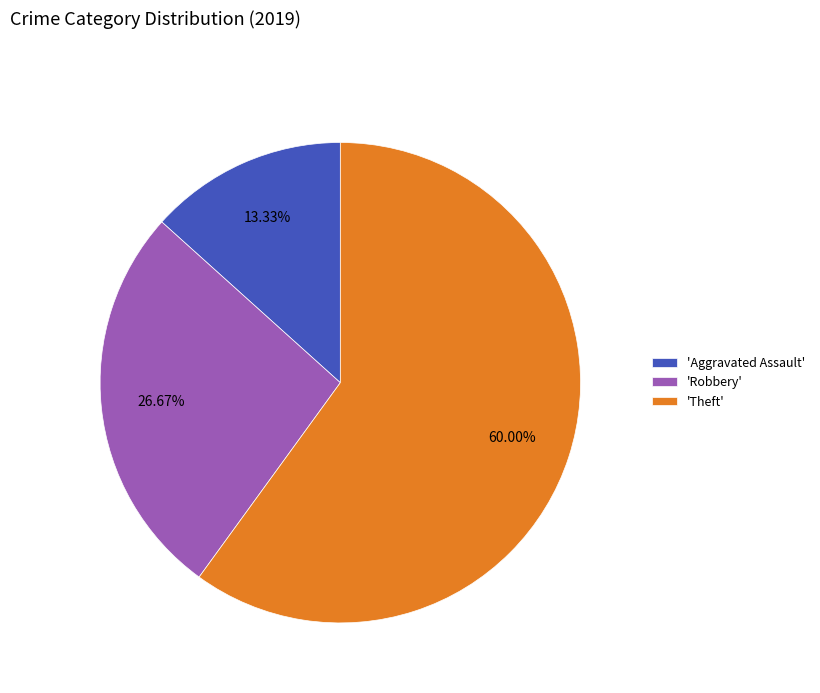

Rank the categories by value from lowest to highest.

'Aggravated Assault', 'Robbery', 'Theft'